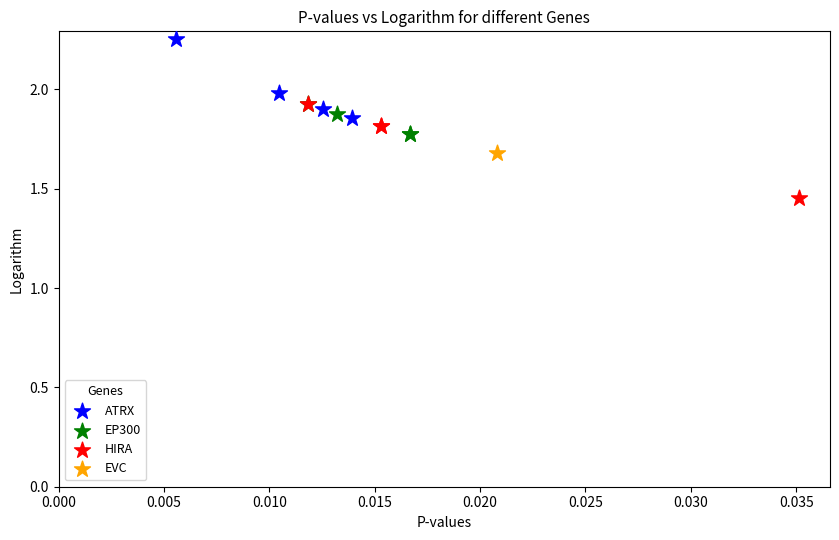

Which series contains the highest Y value?

ATRX